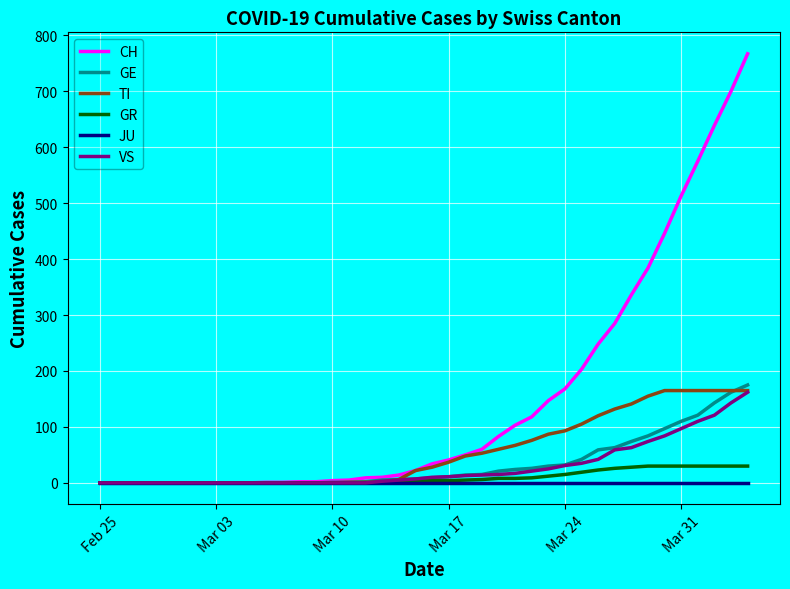

Which series has the widest spread of values?

CH